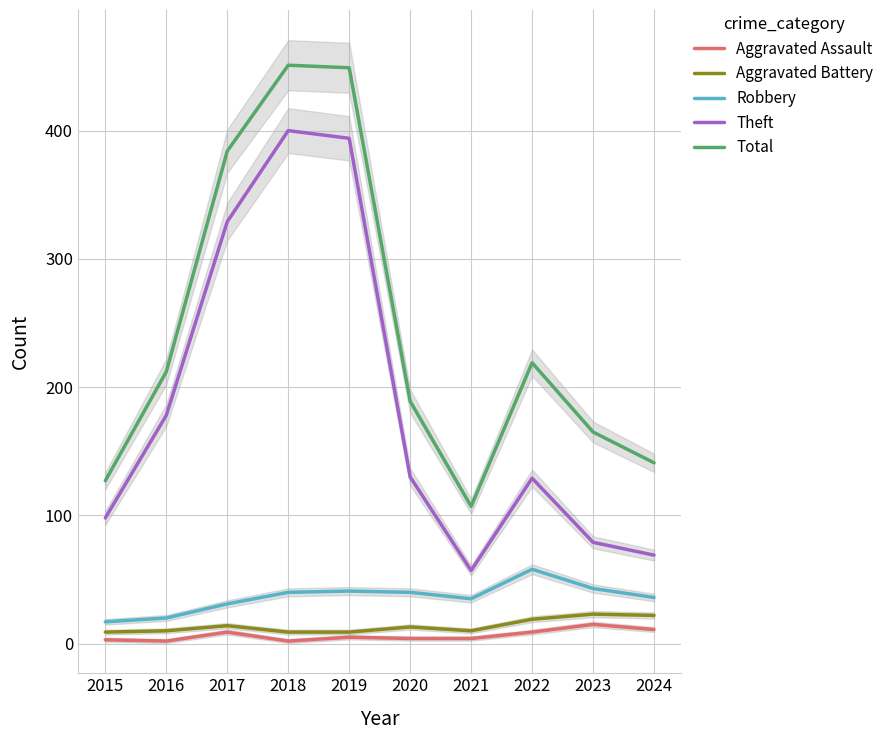

Reading left to right, list all the values displayed in this chart.

Aggravated Assault: 3	2	9	2	5	4	4	9	15	11
Aggravated Battery: 9	10	14	9	9	13	10	19	23	22
Robbery: 17	20	31	40	41	40	35	58	43	36
Theft: 98	178	329	400	394	130	57	129	79	69
Total: 127	212	384	451	449	189	107	219	165	141